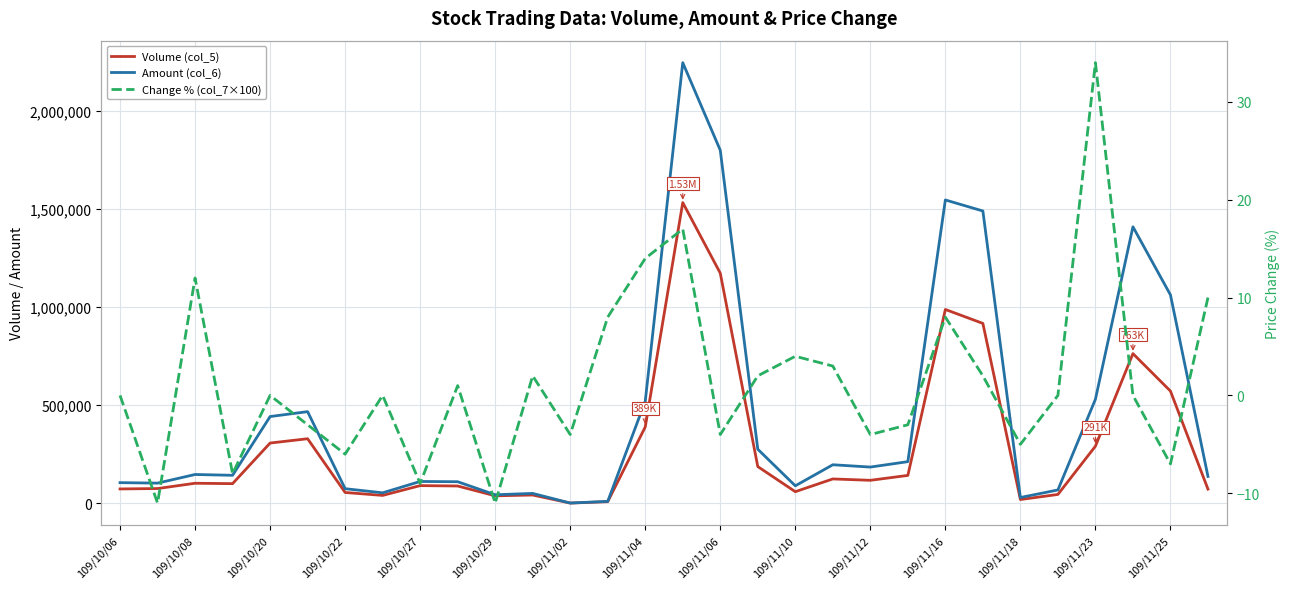

Which series has the widest spread of values?

Amount (col_6)